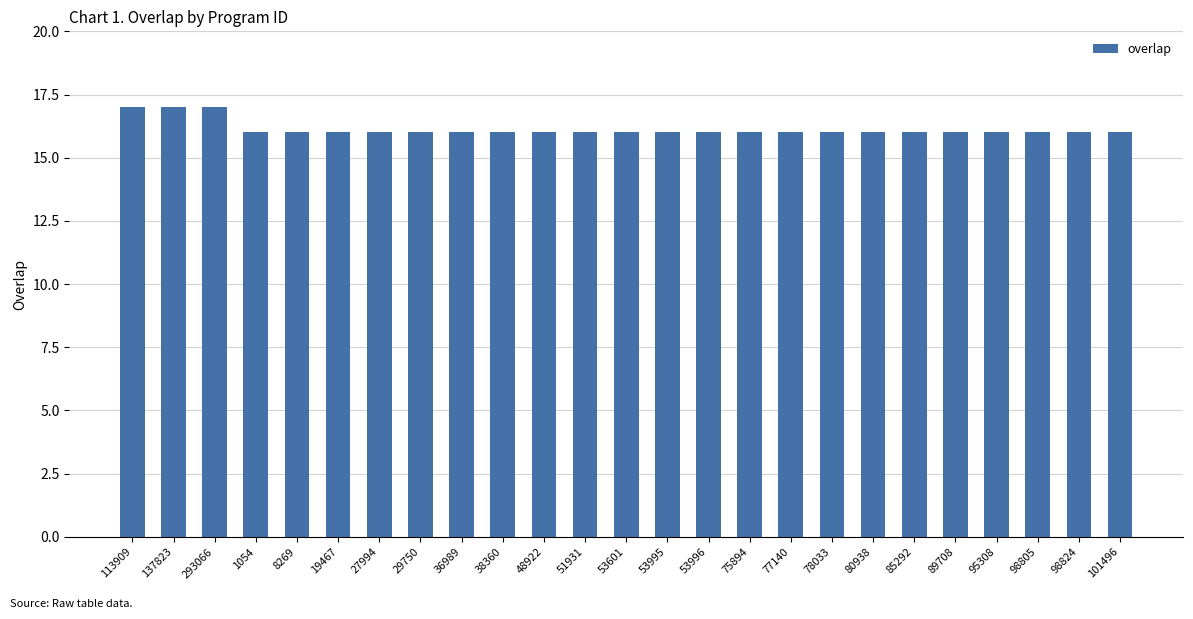

Read the value at 78033.

16